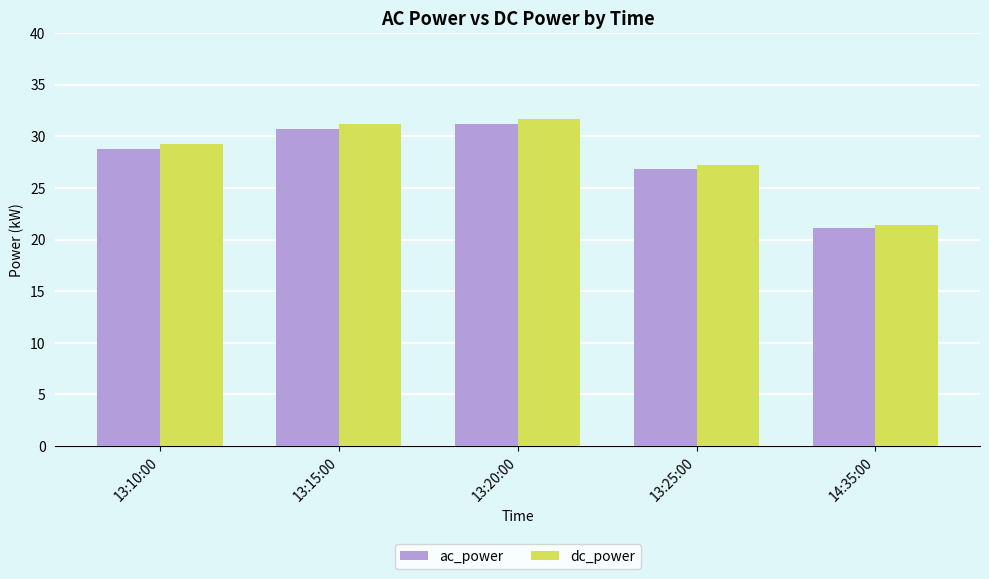

List the series in order of their overall mean, lowest first.

ac_power, dc_power